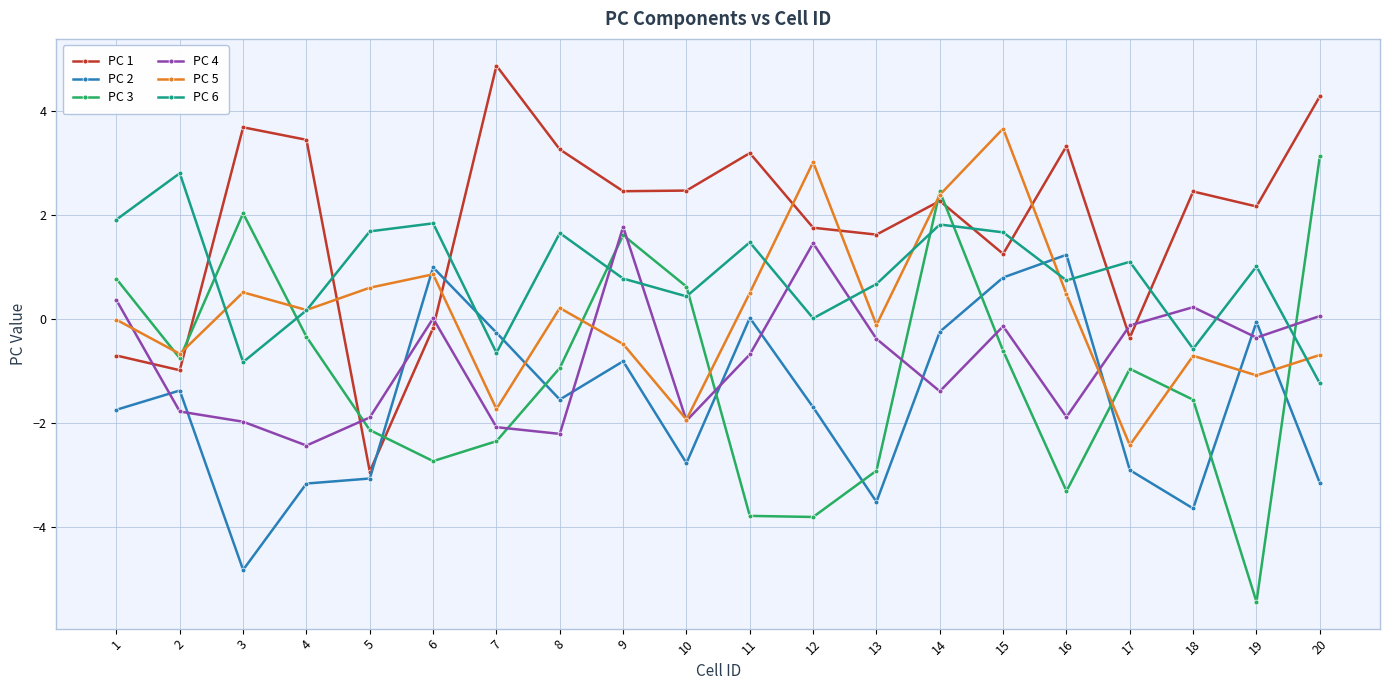

How many lines are shown in the chart?

6